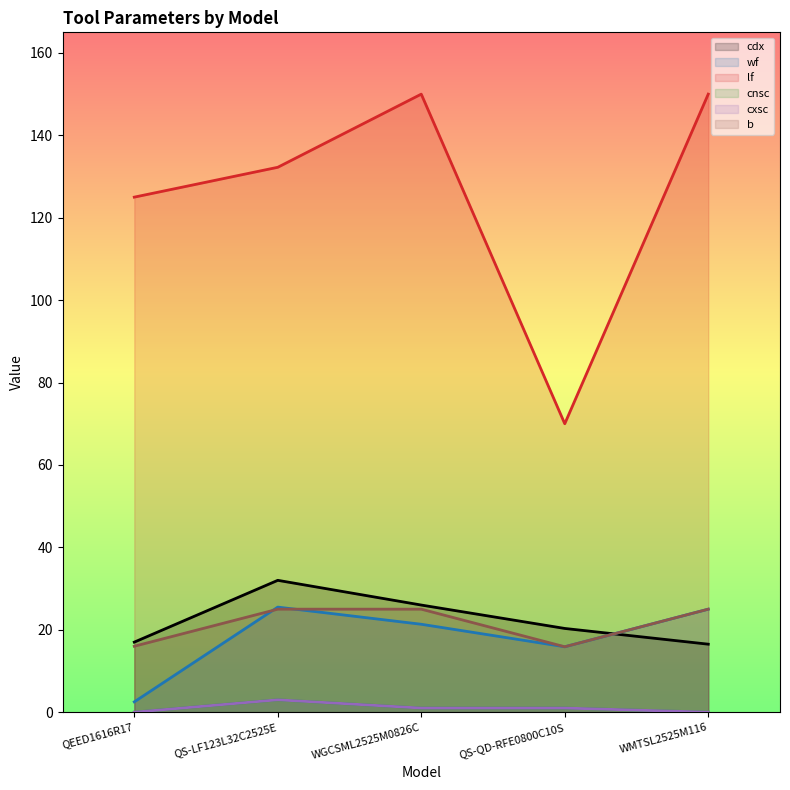

Rank the categories by wf value from highest to lowest.

QS-LF123L32C2525E, WMTSL2525M116, WGCSML2525M0826C, QS-QD-RFE0800C10S, QEED1616R17